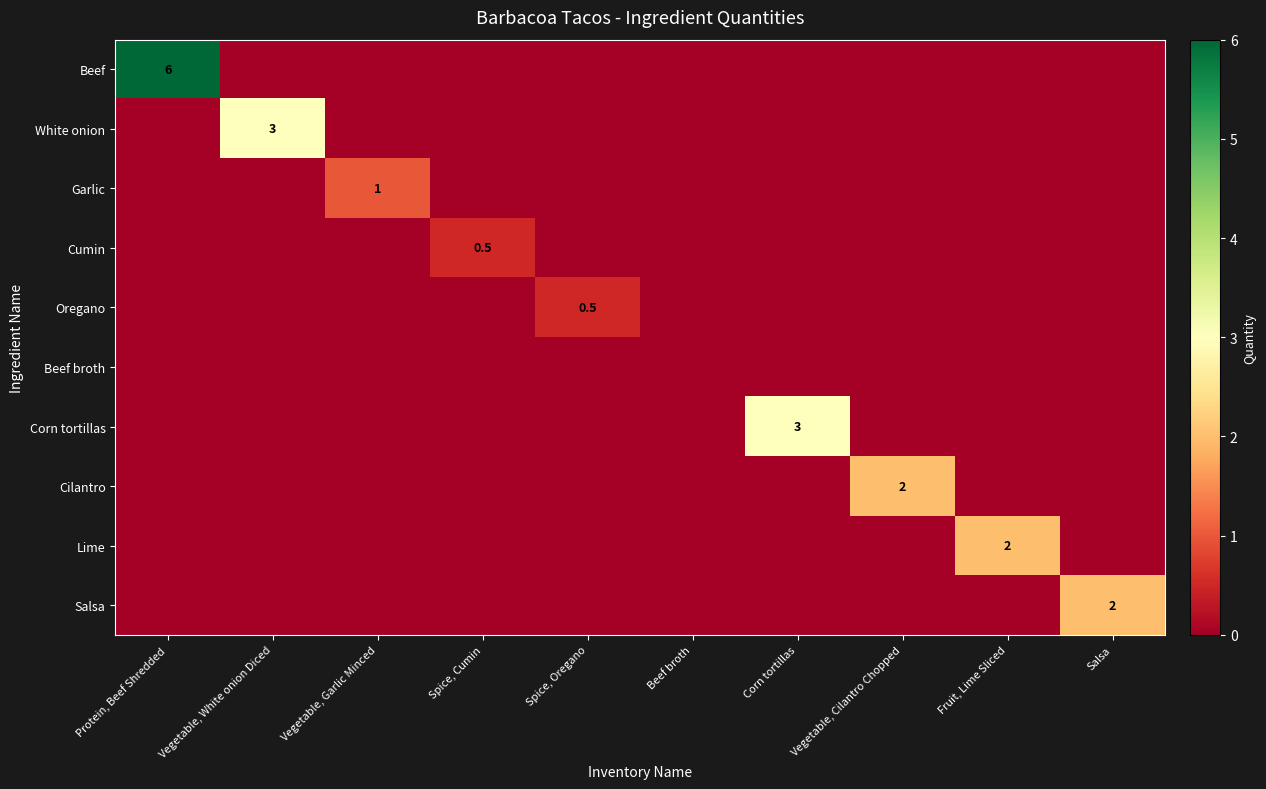

At how many categories does at least one series exceed 3?

1